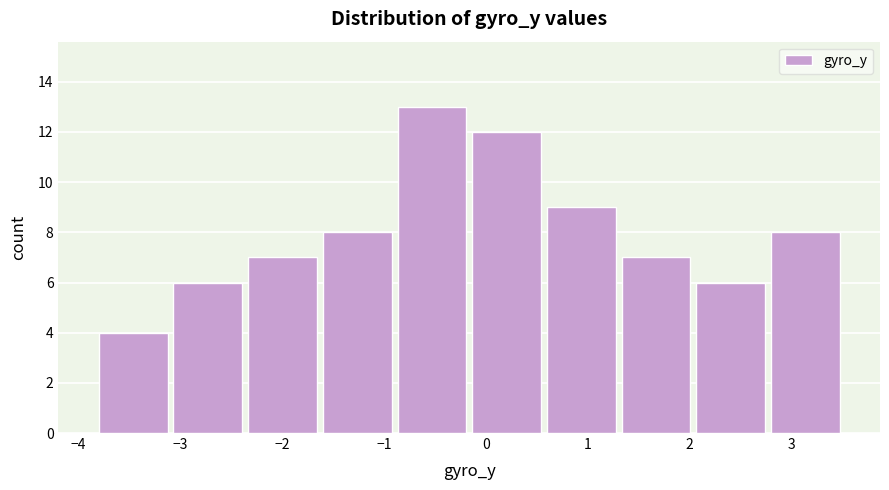

Reading left to right, transcribe this chart: for each bar, give the range it covers on the x-axis and its height. Neither the bar edges nor the heights are printed on the chart, so give them approximately, as read against the axes.

-3.8 to -3.1: 4
-3.1 to -2.4: 6
-2.4 to -1.6: 7
-1.6 to -0.9: 8
-0.9 to -0.2: 13
-0.2 to 0.6: 12
0.6 to 1.3: 9
1.3 to 2.0: 7
2.0 to 2.8: 6
2.8 to 3.5: 8